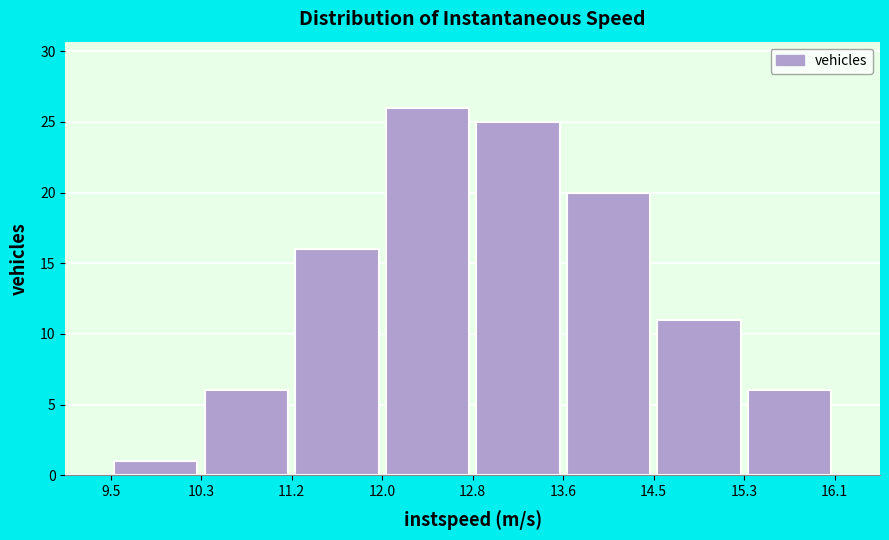

Reading left to right, list every bar in this chart as the range it spans on the x-axis followed by its height. The values are not printed on the chart, so give them approximately, as read against the axis.

9.5 to 10.3: 1
10.3 to 11.2: 6
11.2 to 12.0: 16
12.0 to 12.8: 26
12.8 to 13.6: 25
13.6 to 14.5: 20
14.5 to 15.3: 11
15.3 to 16.1: 6